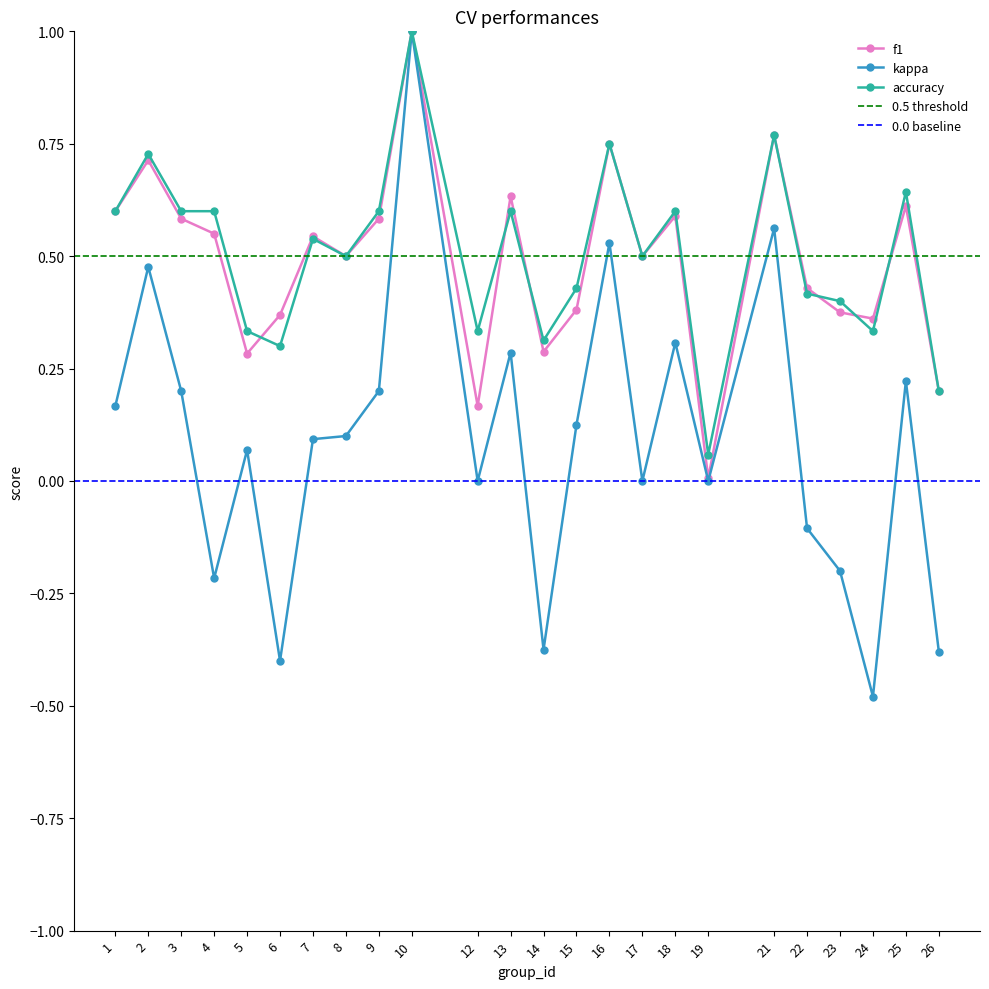

At which category does kappa reach its first local peak?

2